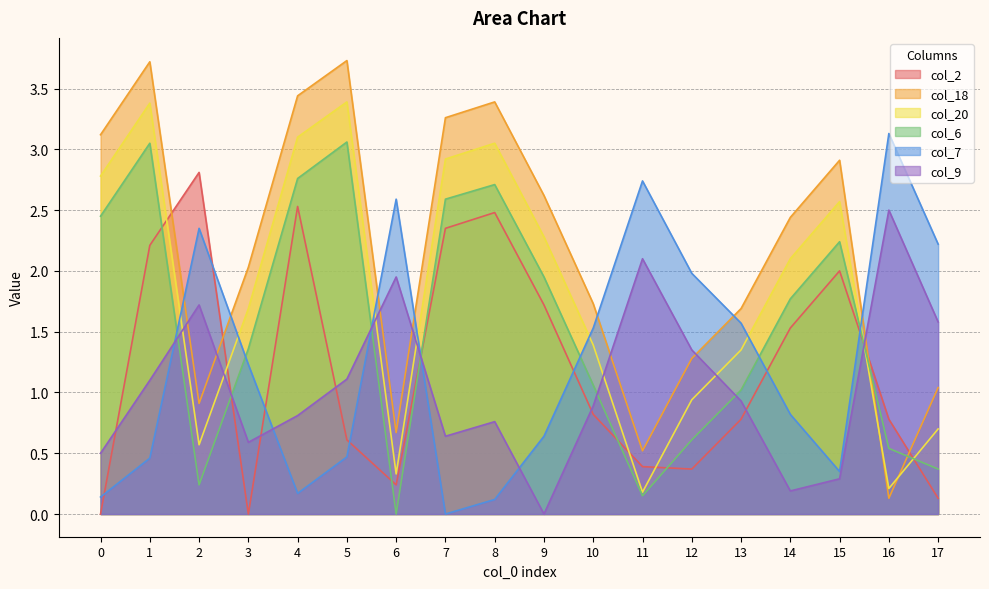

Which category has the lowest value in the col_7 series?

7